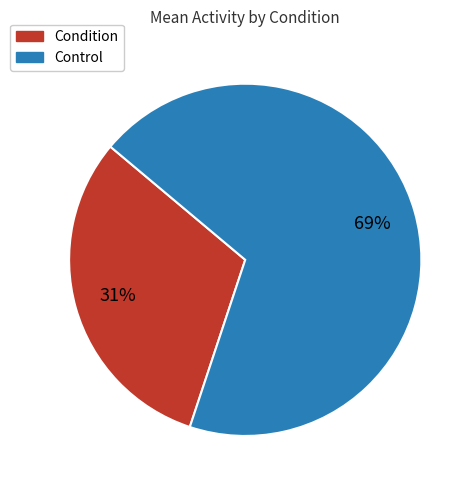

Do Control and Condition together represent more than half of the pie?

Yes